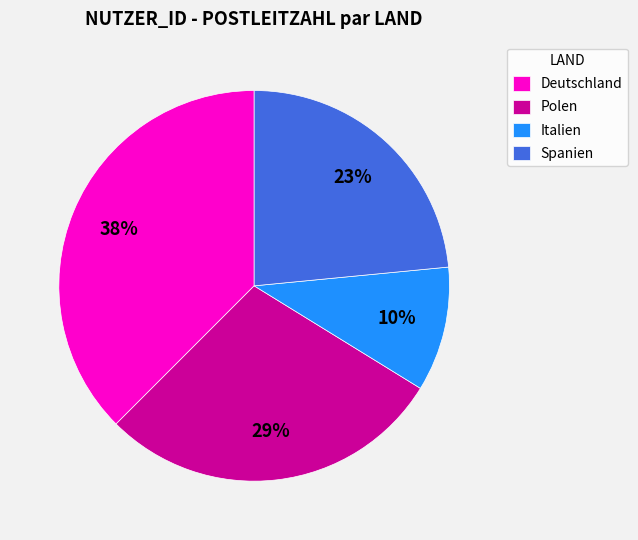

What is the largest slice in the pie chart?

Deutschland